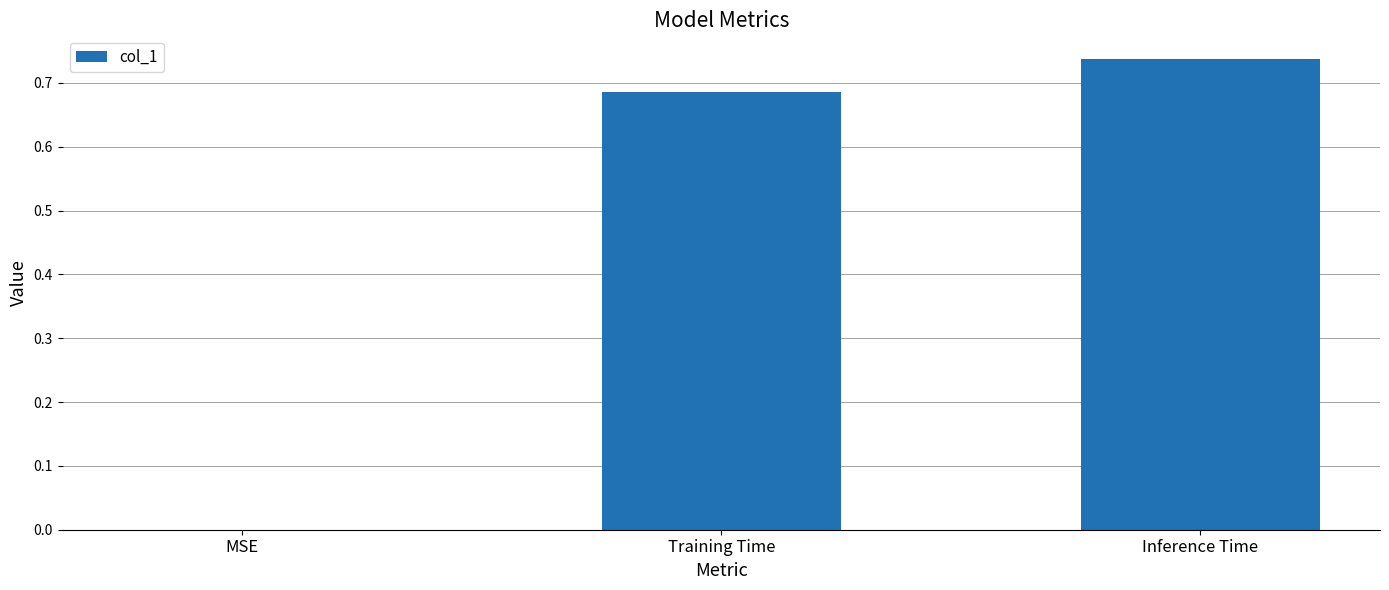

How many data points are above 0?

2